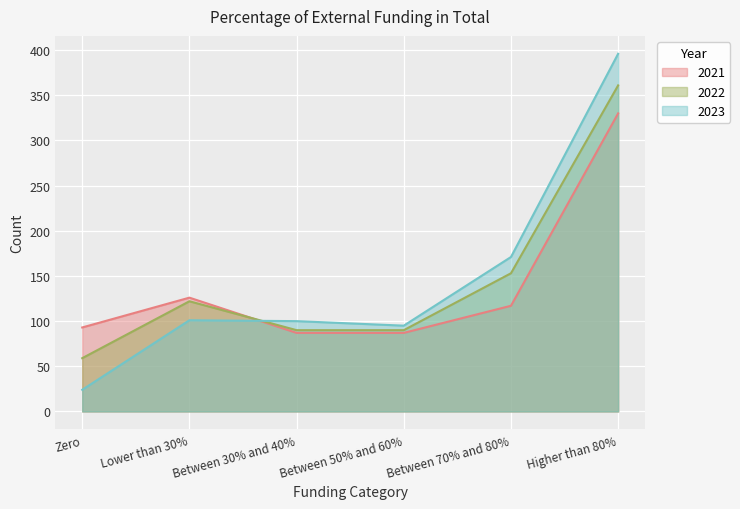

Rank the series by their average value, from highest to lowest.

2023, 2022, 2021